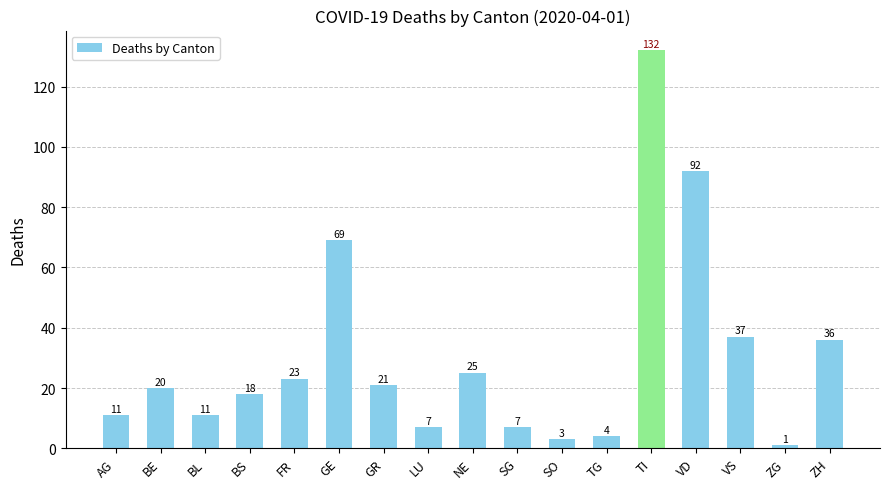

How many bars are there in total?

17